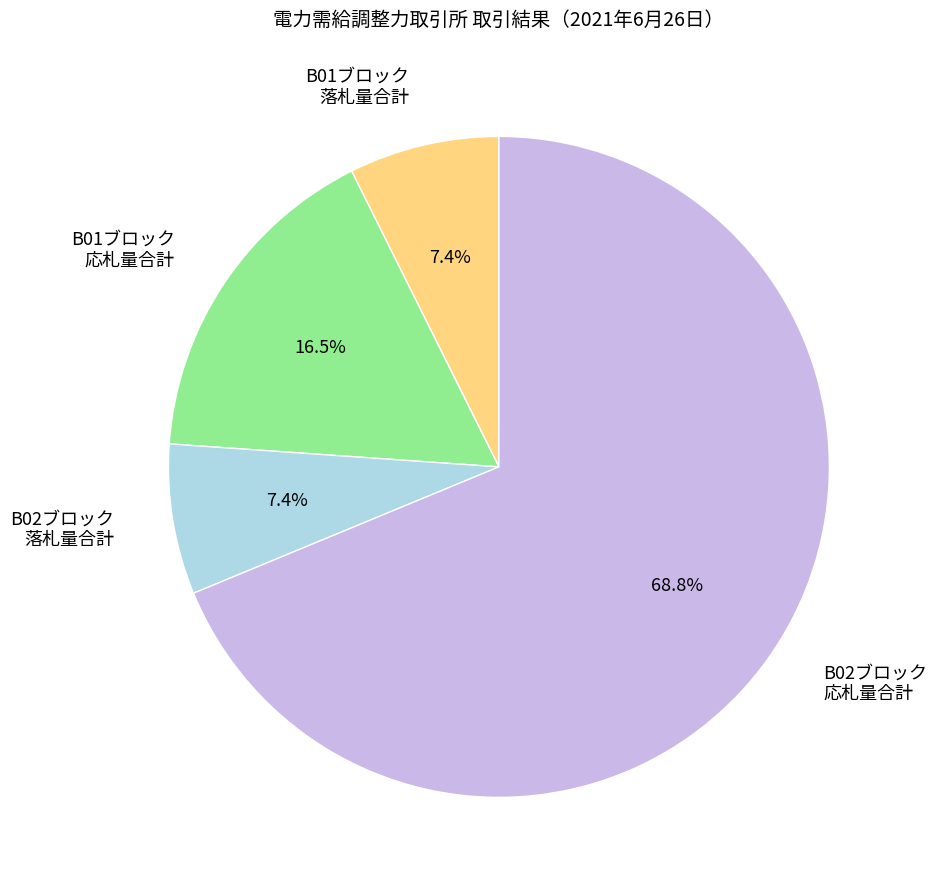

What percentage do B02ブロック 落札量合計 and B01ブロック 応札量合計 together represent?

23.9%